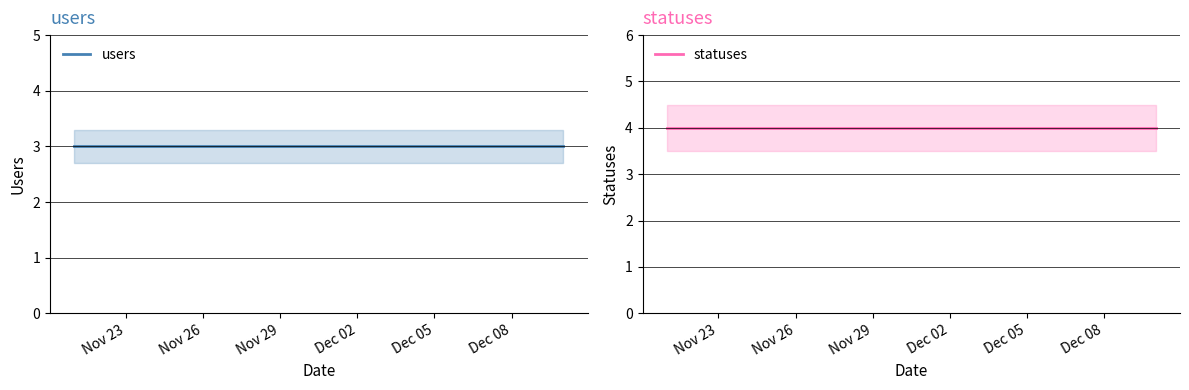

What value does the users series have at Nov 29?

3